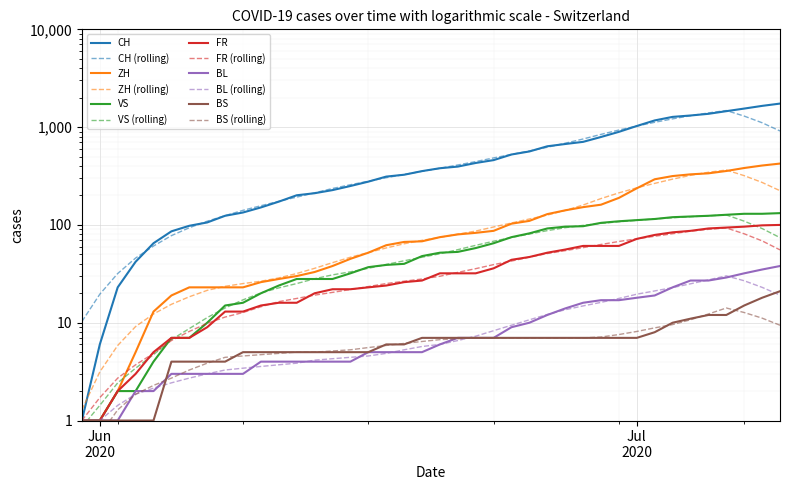

Does the chart display data point markers on the line(s)?

No